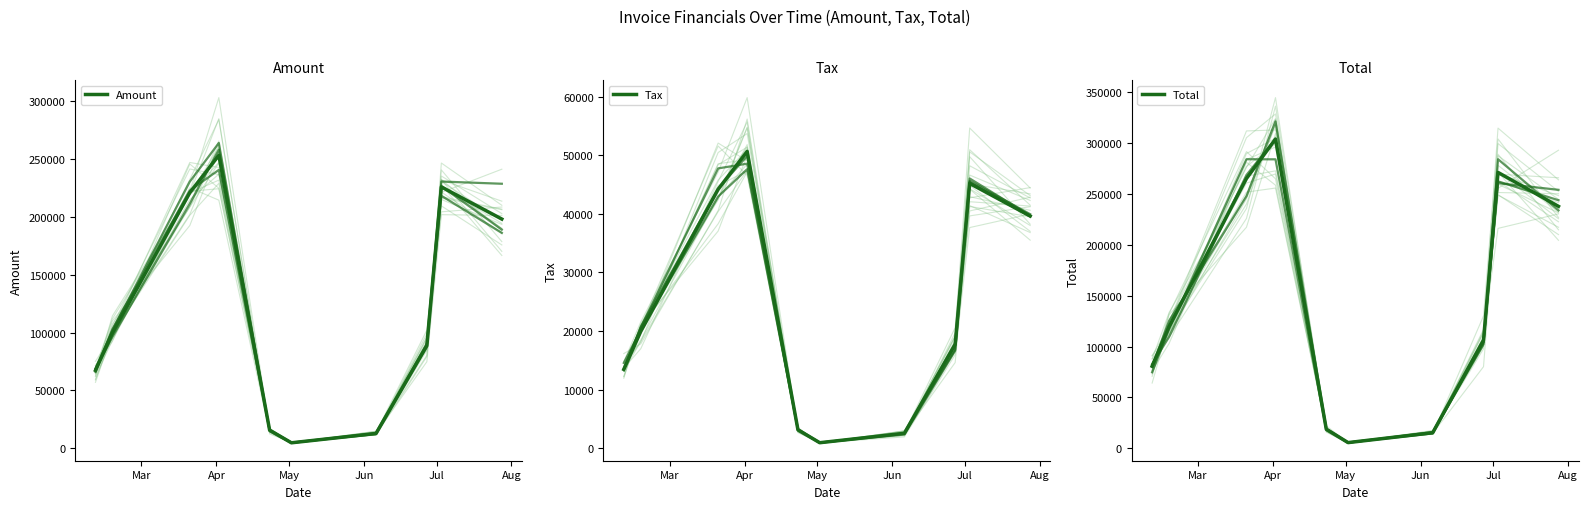

Is the value of Total at Apr greater than the value of Tax at 6?

Yes